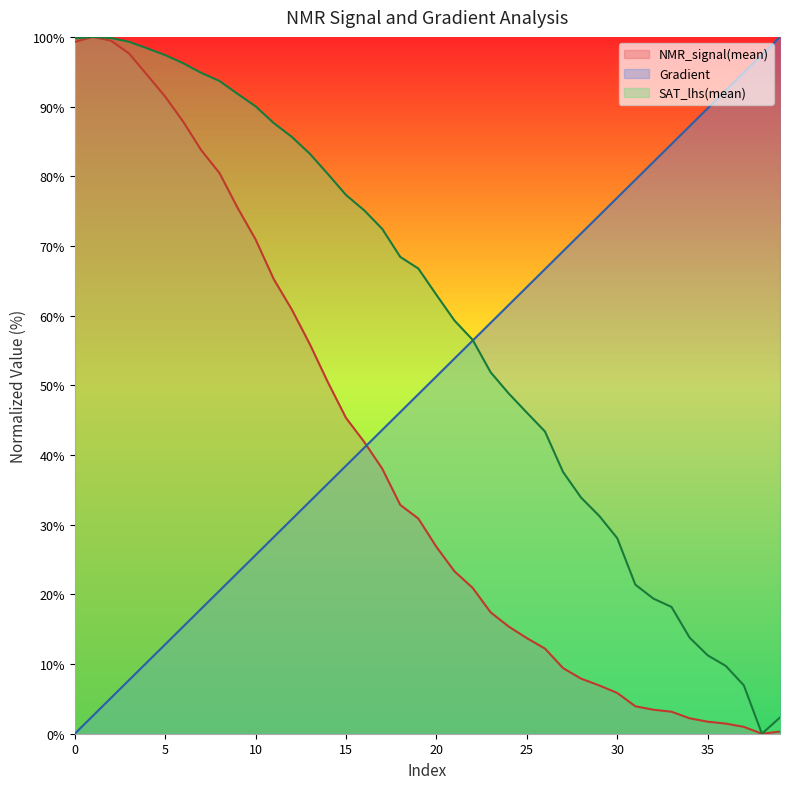

How many intersections are there between Gradient and NMR_signal(mean)?

1